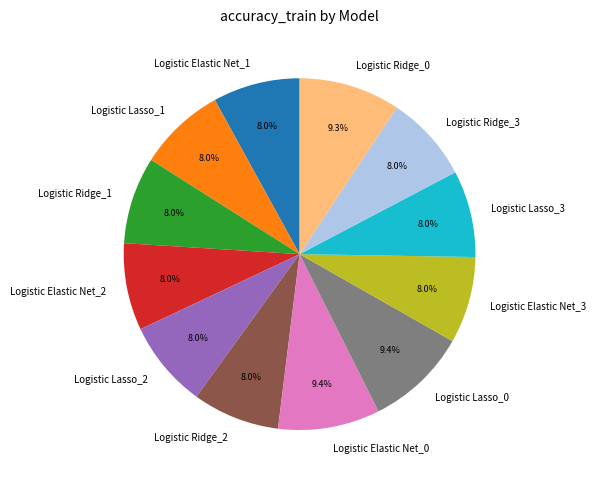

Does Logistic Lasso_3 account for over 50% of the chart?

No